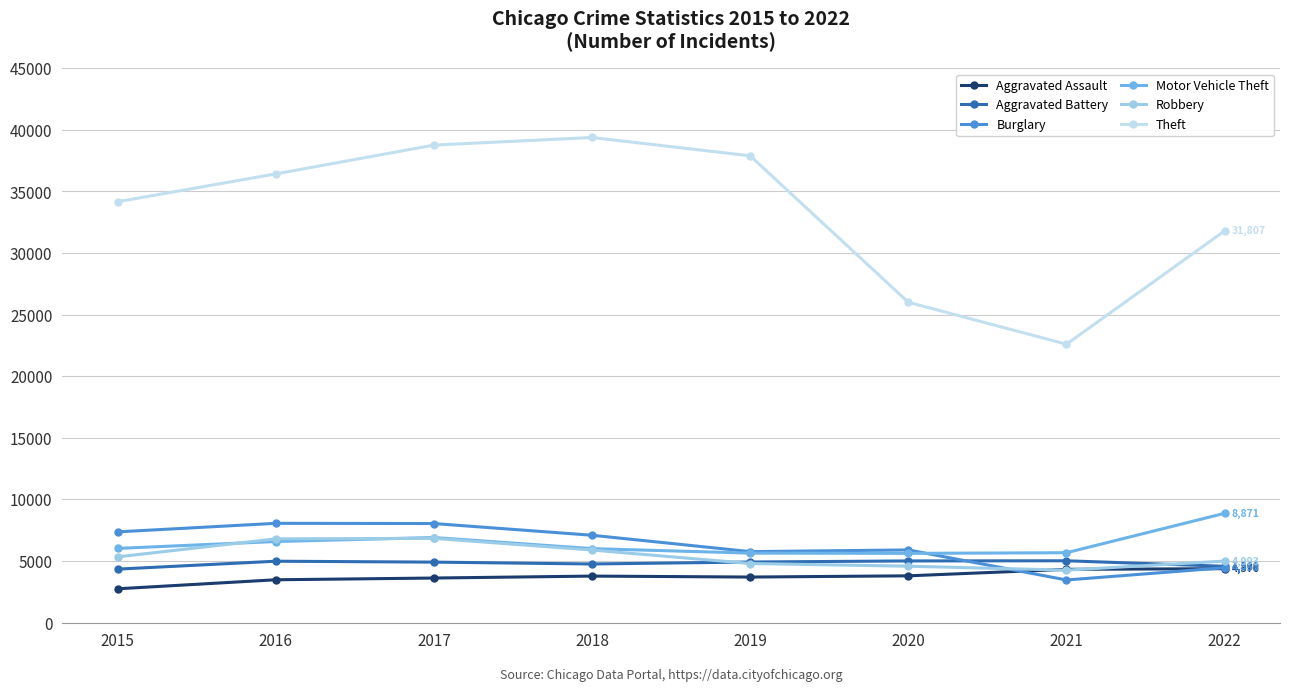

At how many categories does at least one series exceed 21691?

8